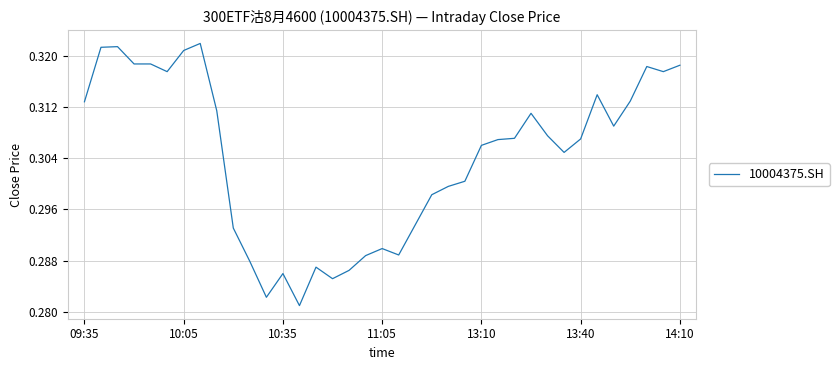

Does the chart have visible grid lines?

Yes